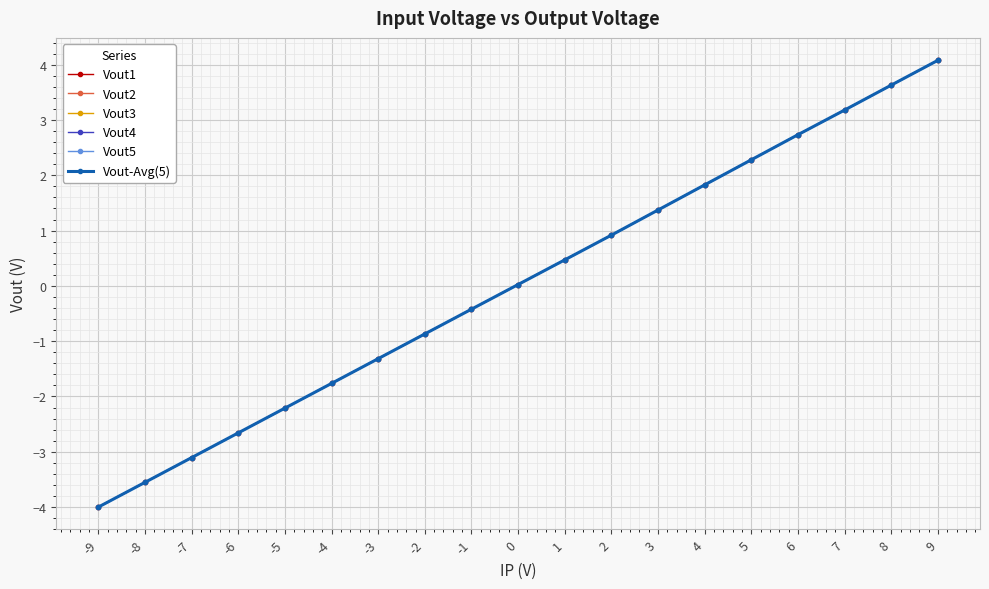

At -3, list the series in order from largest to smallest.

Vout1, Vout2, Vout3, Vout4, Vout5, Vout-Avg(5)